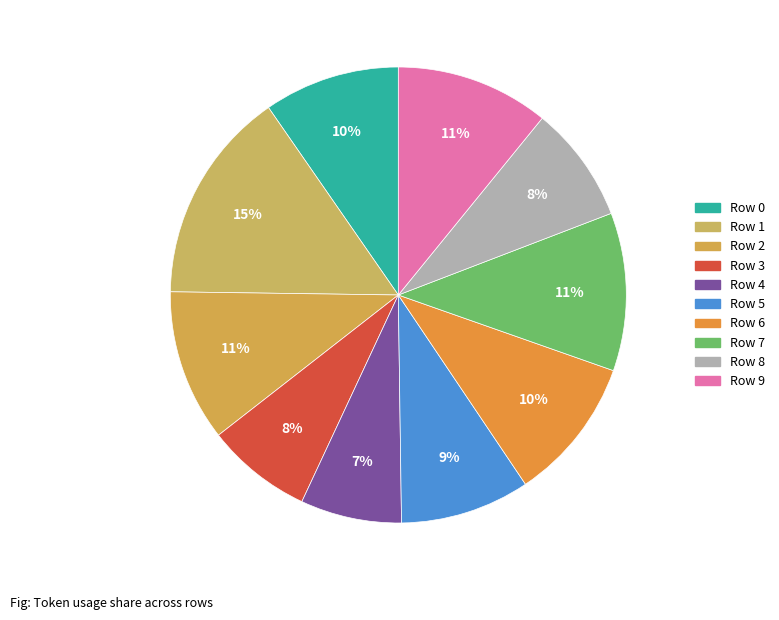

Combined, do Row 5 and Row 0 account for over 50%?

No